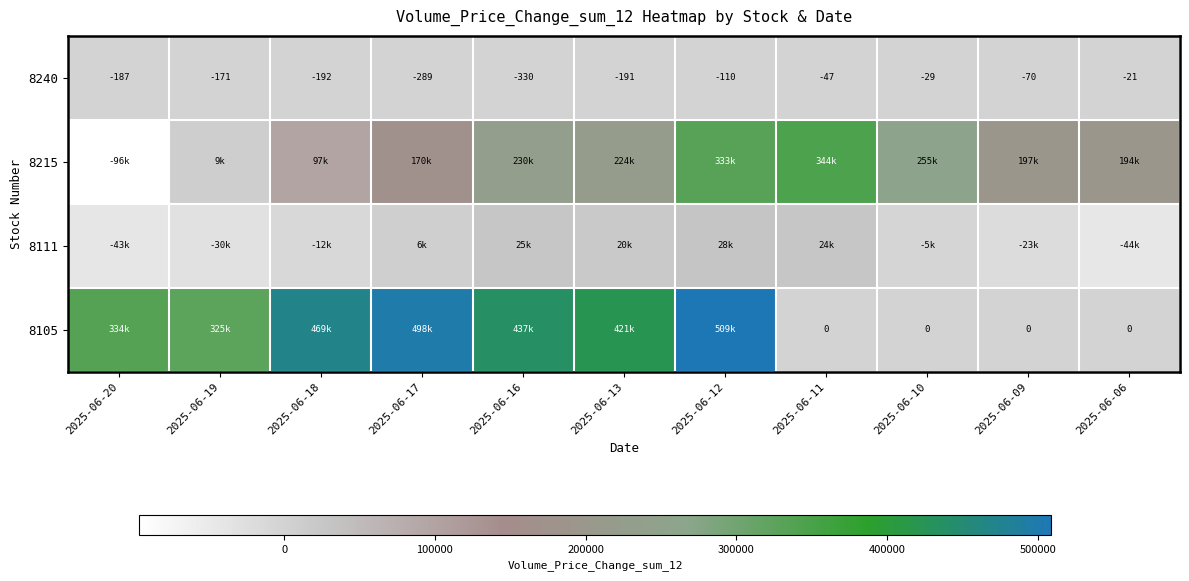

What is the total value across all series at 2025-06-10?

249758.4